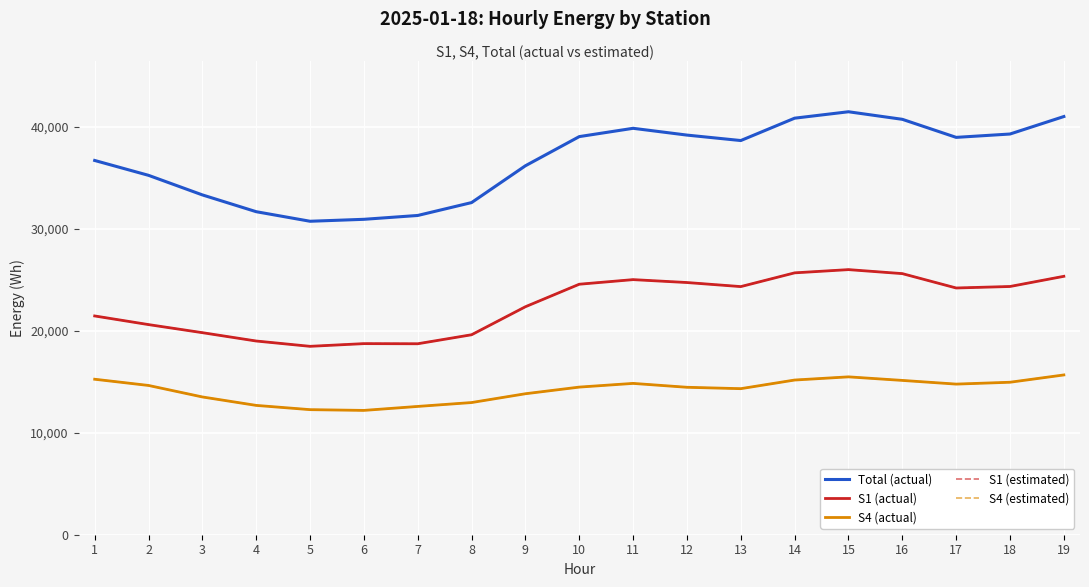

Which series has the largest range (max minus min)?

Total (actual)